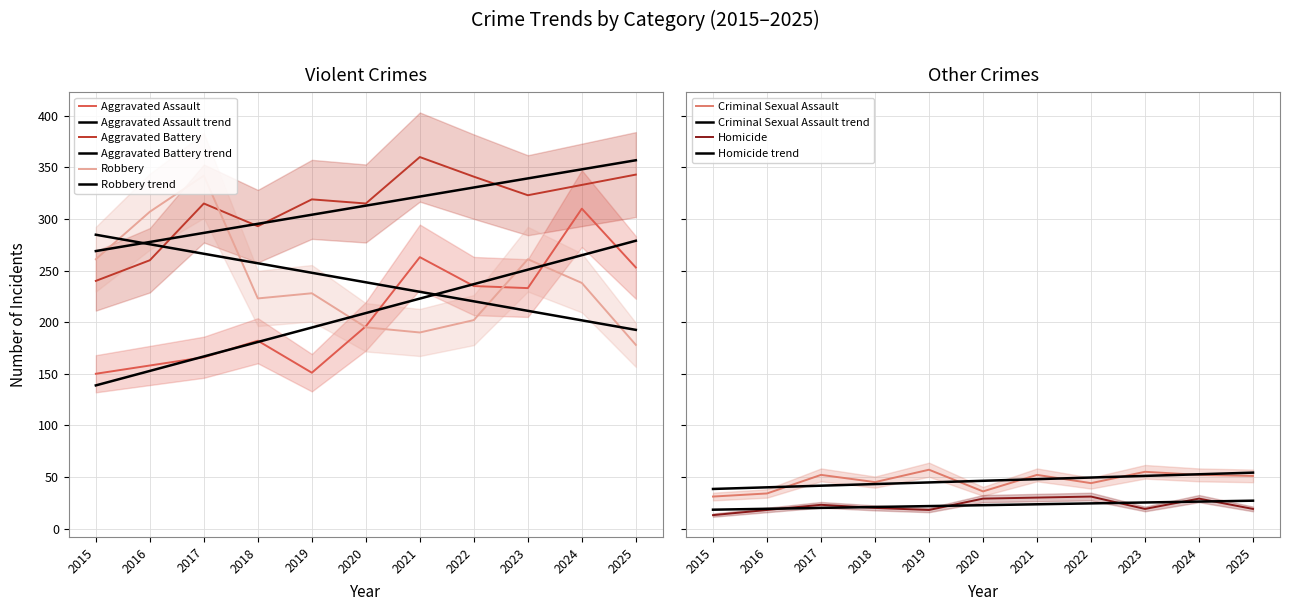

The value of Homicide at 2021 is 30. True or false?

True